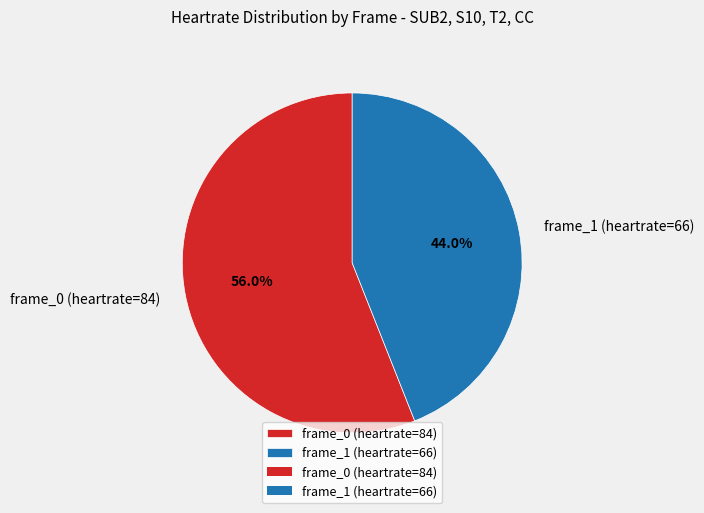

Does frame_1 (heartrate=66) account for over 50% of the chart?

No